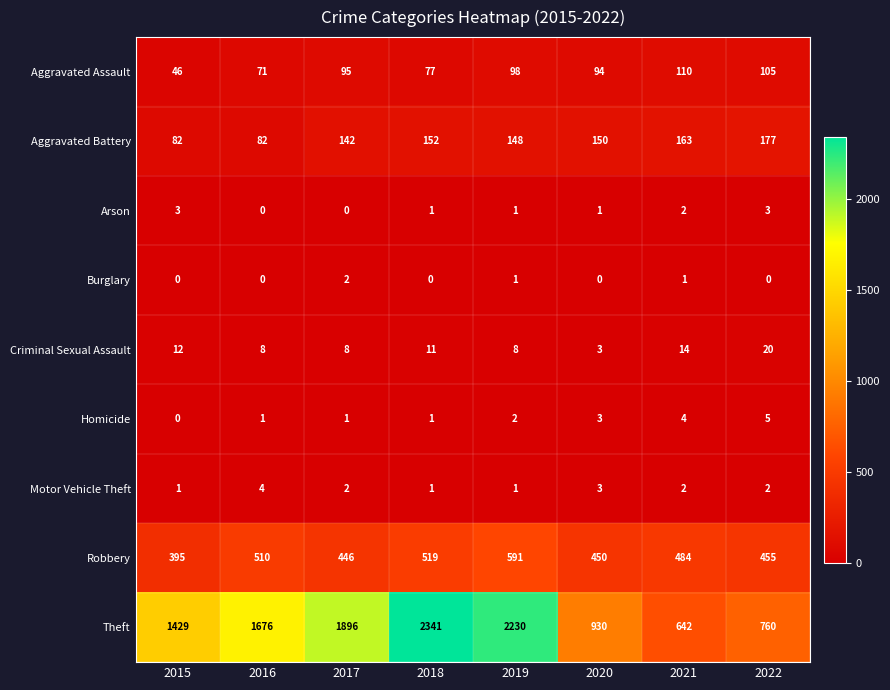

What is the difference between the second highest and second lowest values in the Arson series?

3